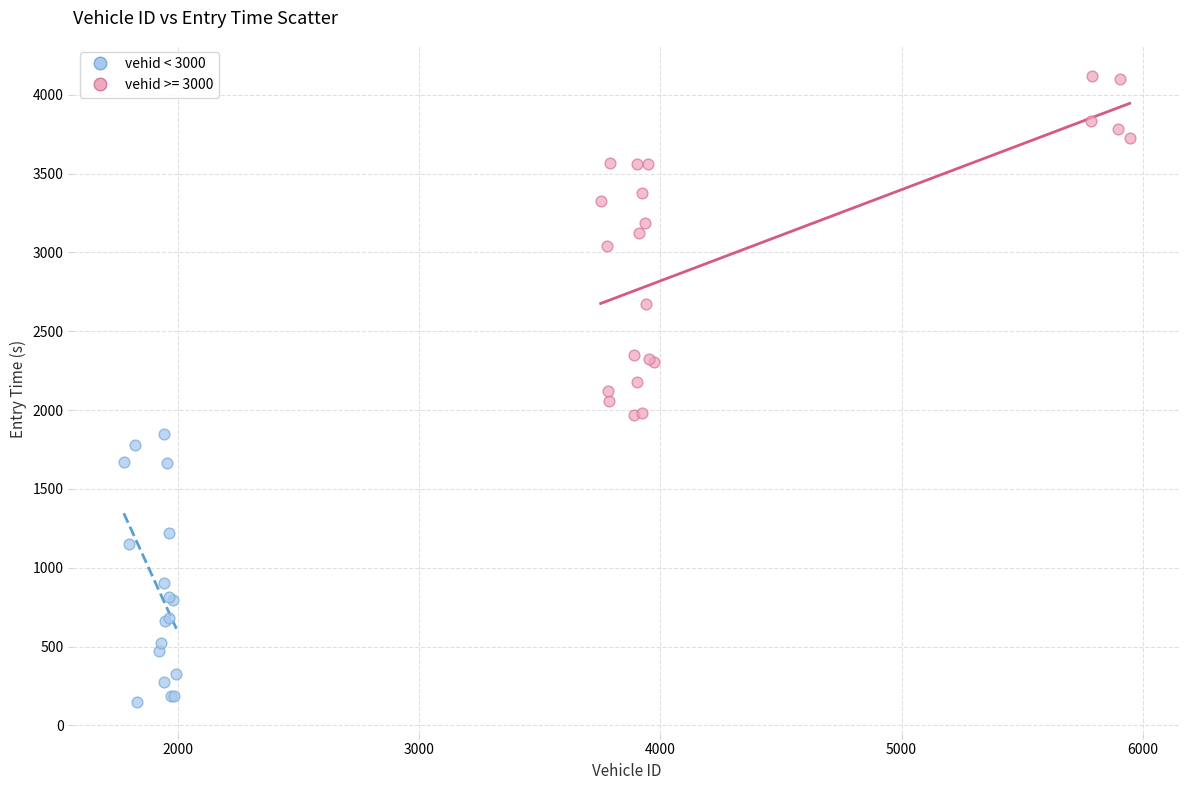

Which series contains the lowest Y value?

vehid < 3000